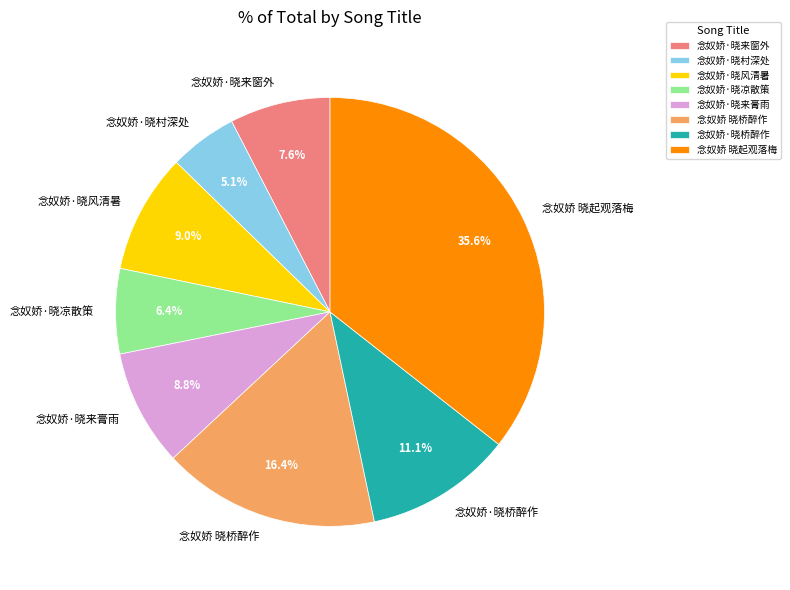

What percentage is the 念奴娇·晓来膏雨 slice, to the nearest percent?

9%